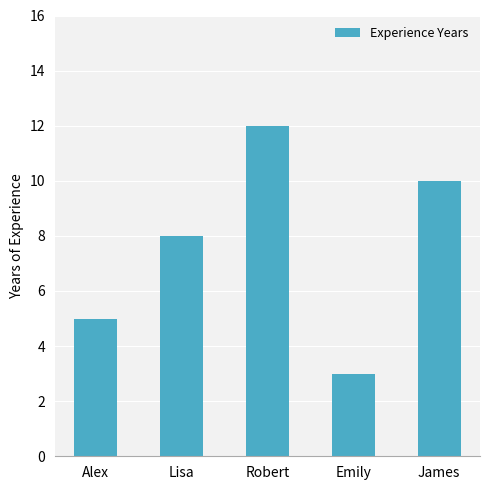

How many data points does each series have?

5